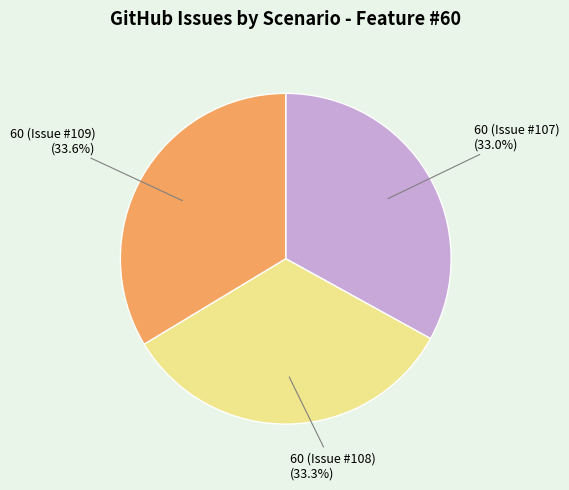

What is the ratio of the value at 60 (Issue #107) to the value at 60 (Issue #109)?

1.0